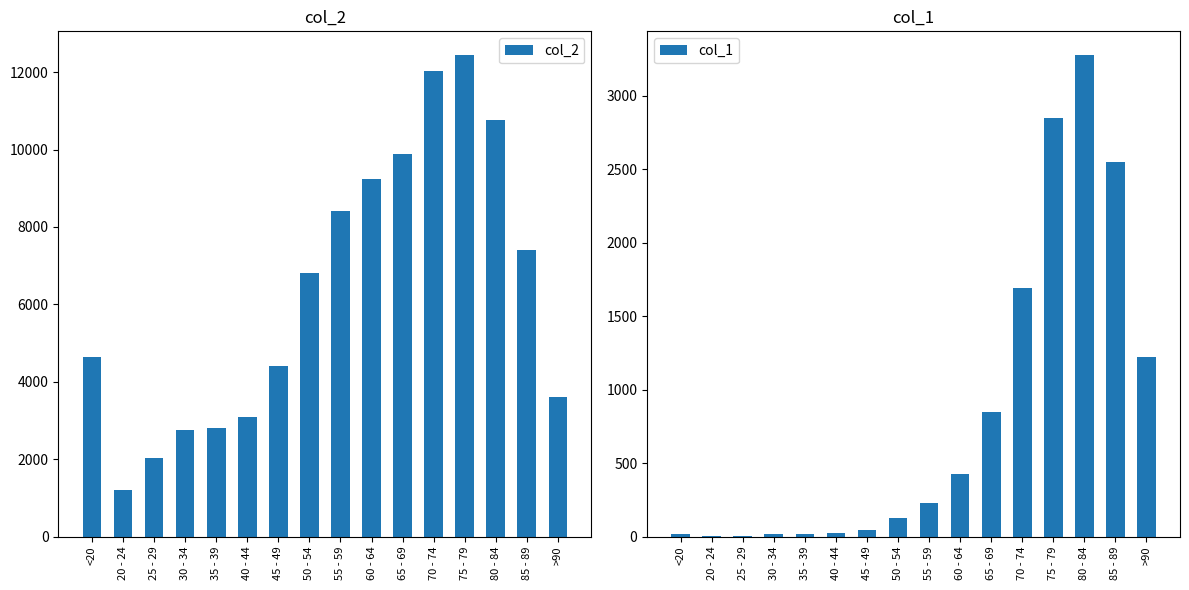

Which series has the largest total across all categories?

col_2